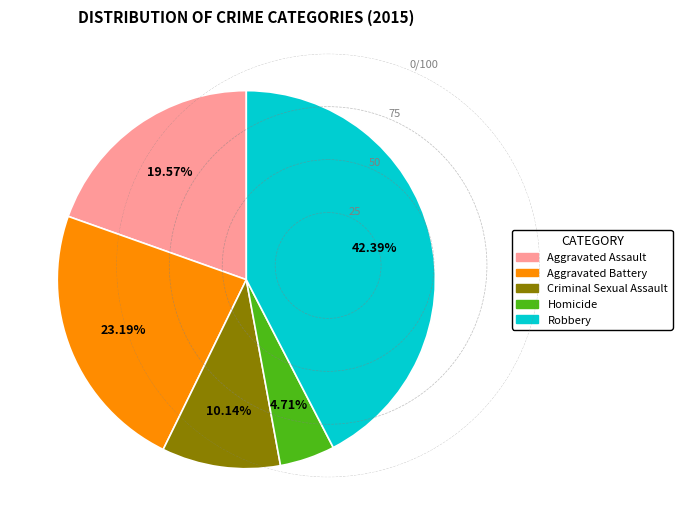

How many slices are in this pie chart?

5